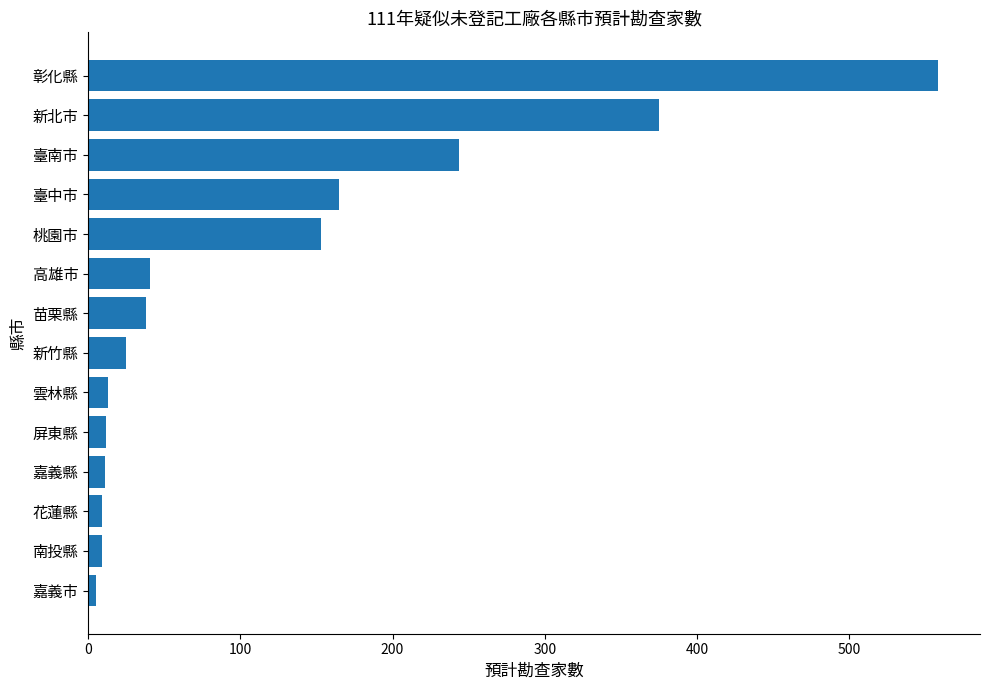

Between 新竹縣 and 南投縣, which is larger?

新竹縣